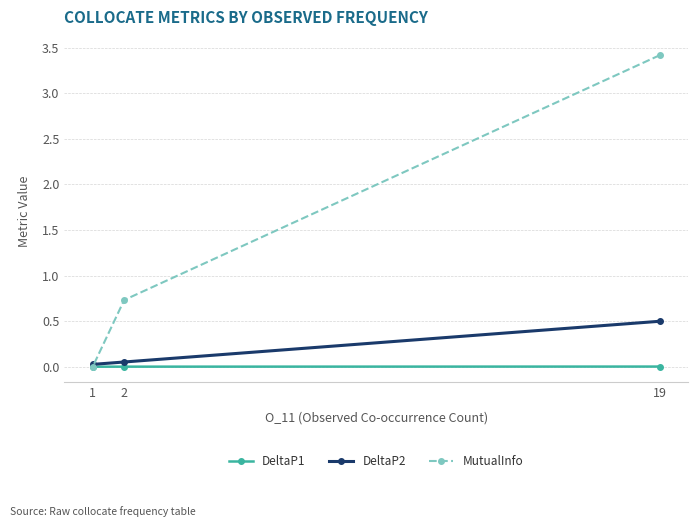

Rank the series by their maximum value, from highest to lowest.

MutualInfo, DeltaP2, DeltaP1